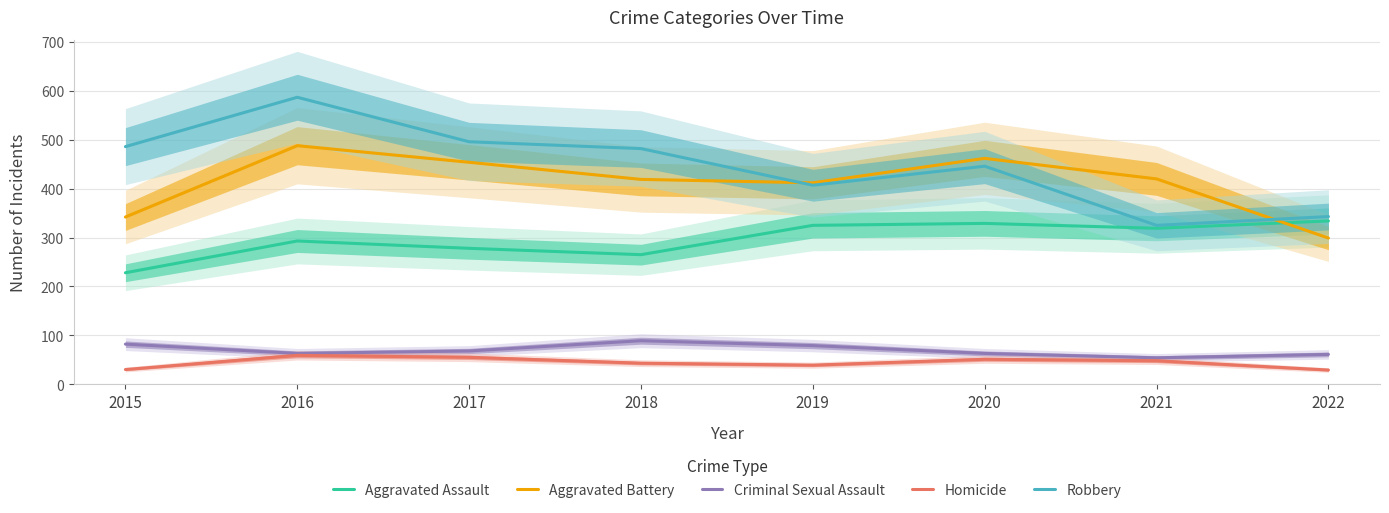

What is the average value of the Aggravated Battery series?

412